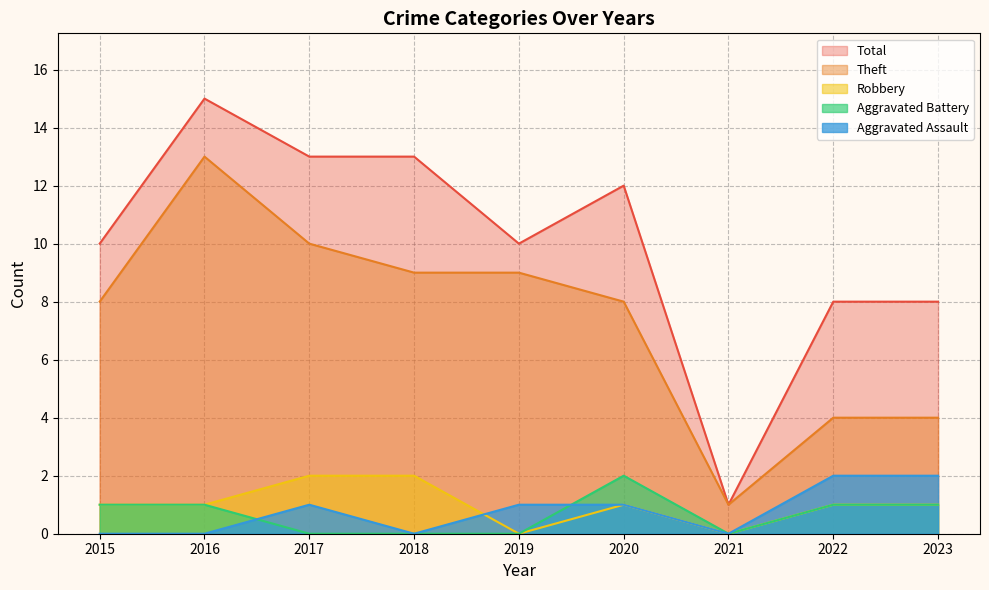

What is the maximum value shown in the chart?

15